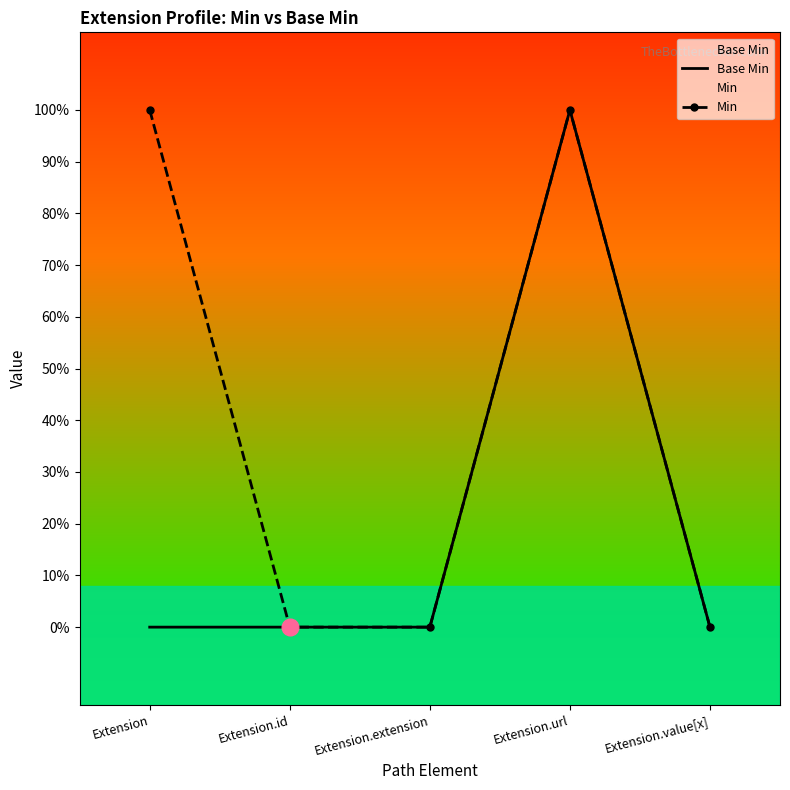

At how many categories does at least one series exceed 0?

2